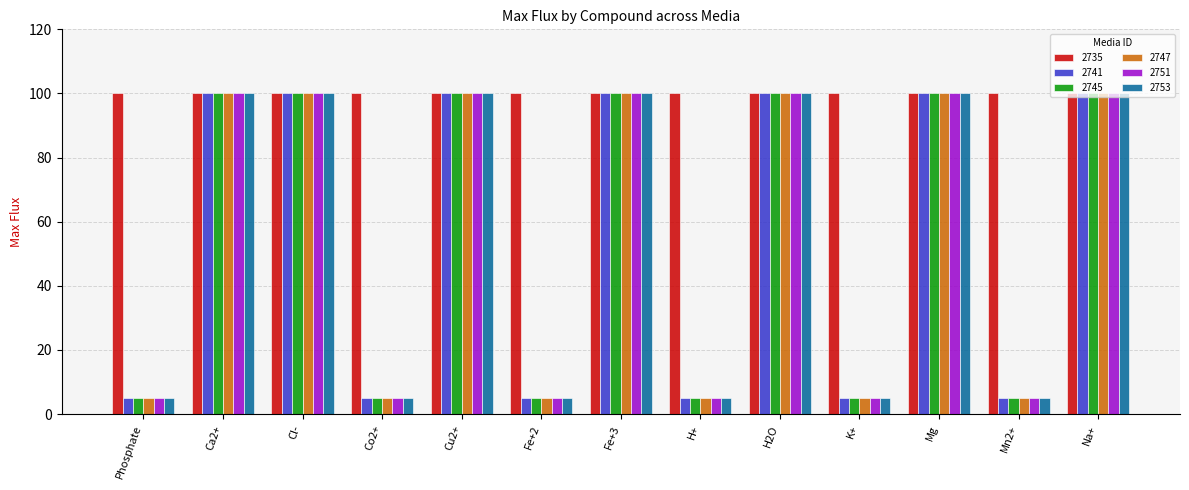

What is the sum of the 2753 values at Na+ and Co2+?

105